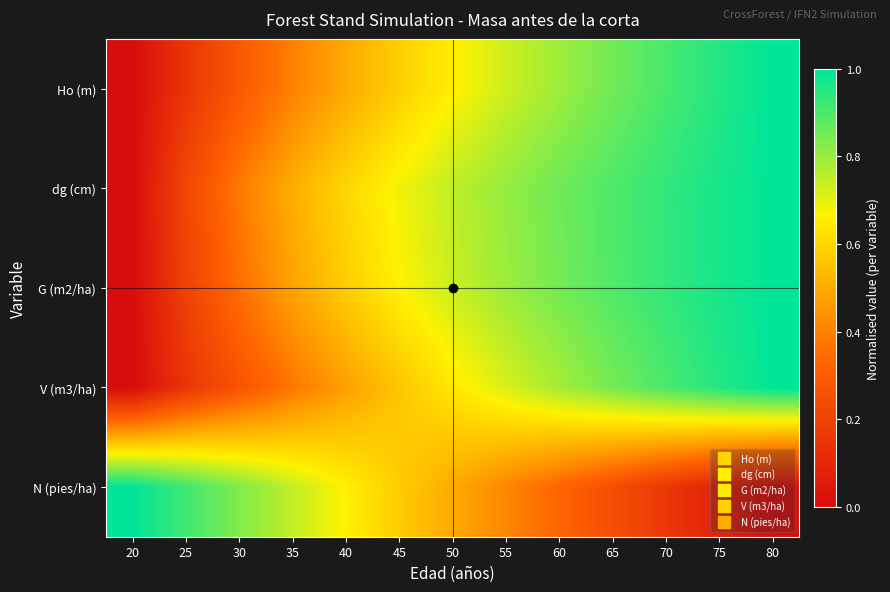

Which series changed the most between 20 and 45?

dg (cm)